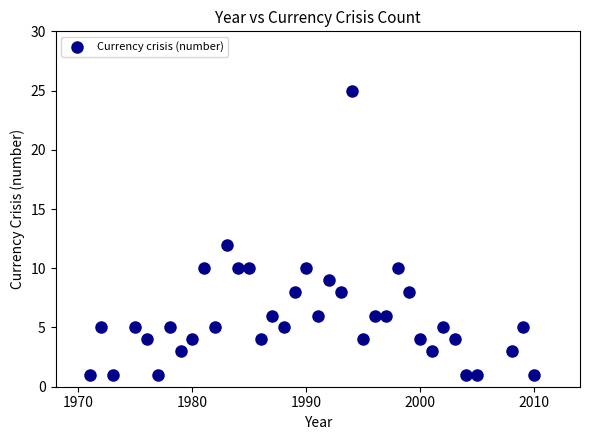

What is the range of X values (max minus min)?

39